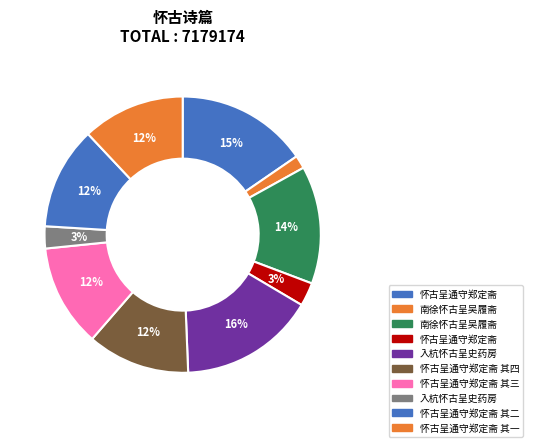

How many segments does this pie chart have?

10